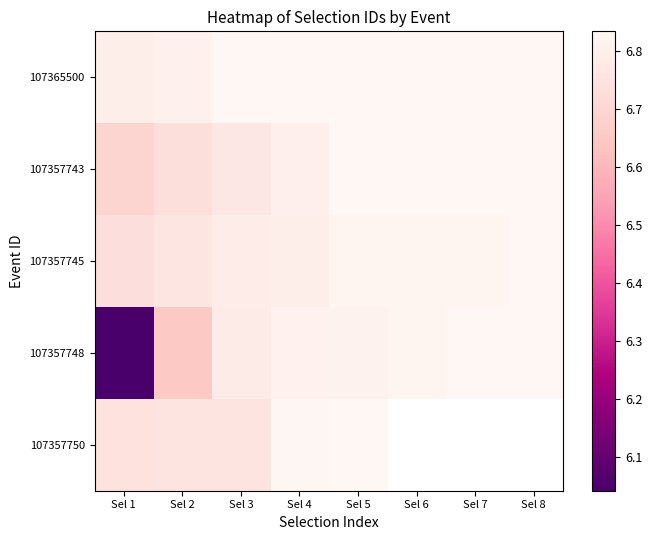

Is the value of 107365500 at Sel 3 greater than the value of 107357745 at Sel 8?

No